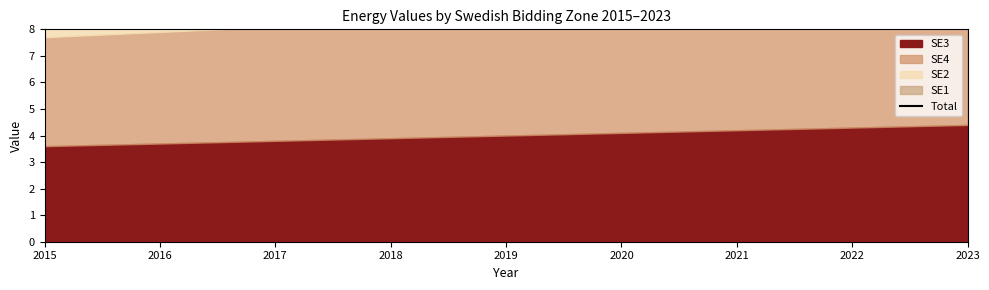

Reading left to right, list all the values displayed in this chart.

17.7	18.1	18.5	18.9	19.3	19.7	20.1	20.5	20.9